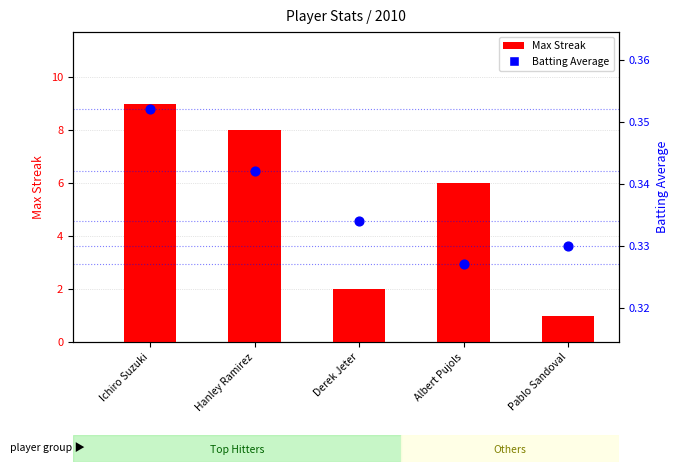

What is the total value across all series at Pablo Sandoval?

1.3